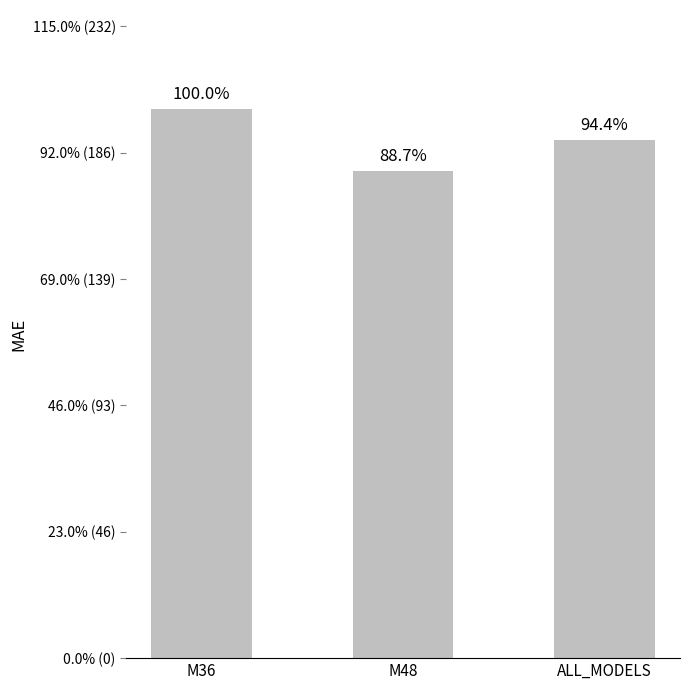

Does the chart contain stacked bars?

No